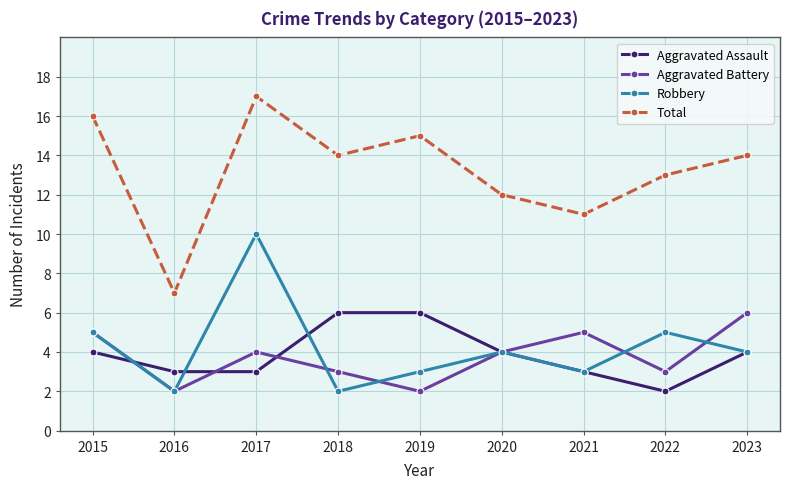

True or false: Total and Aggravated Assault intersect in this chart.

False